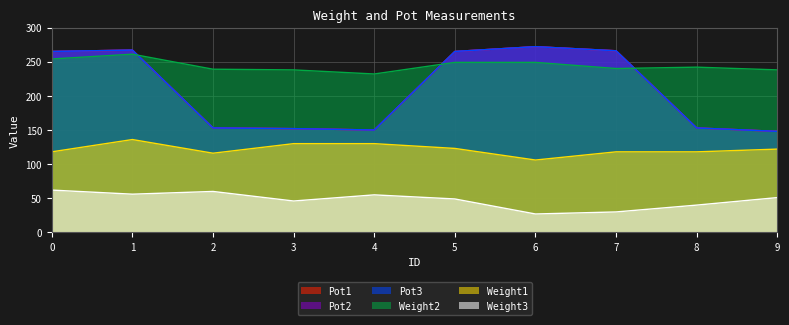

How many data points in Weight1 are less than 122?

5